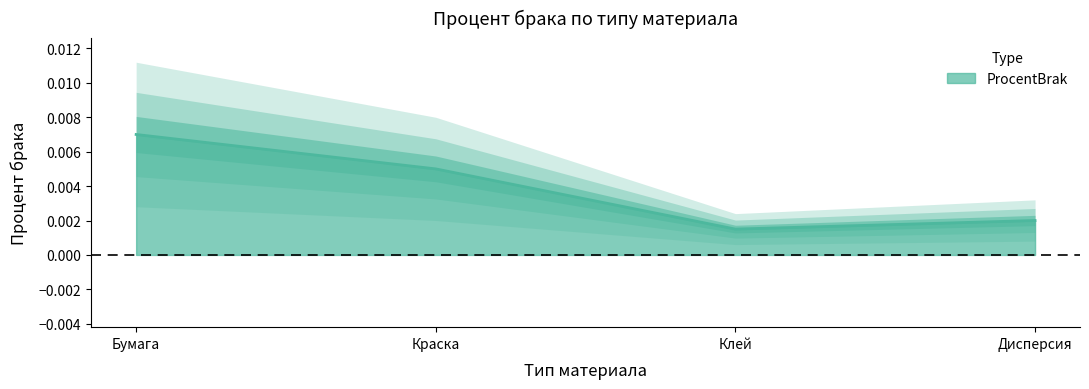

At which label is the value closest to 0?

Клей